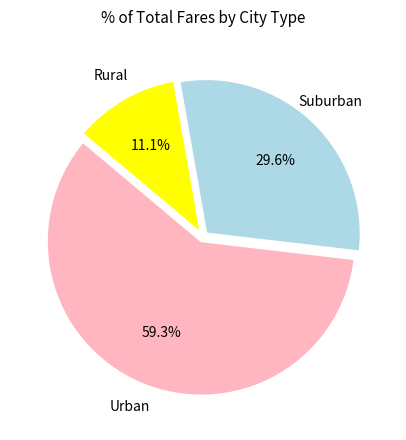

How many segments does this pie chart have?

3